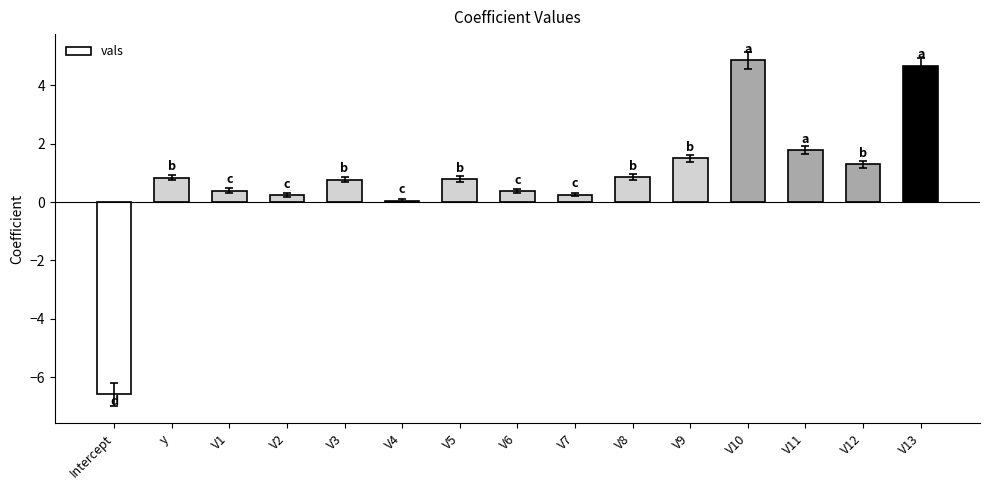

What is the value of the 5th bar from the left?

0.8